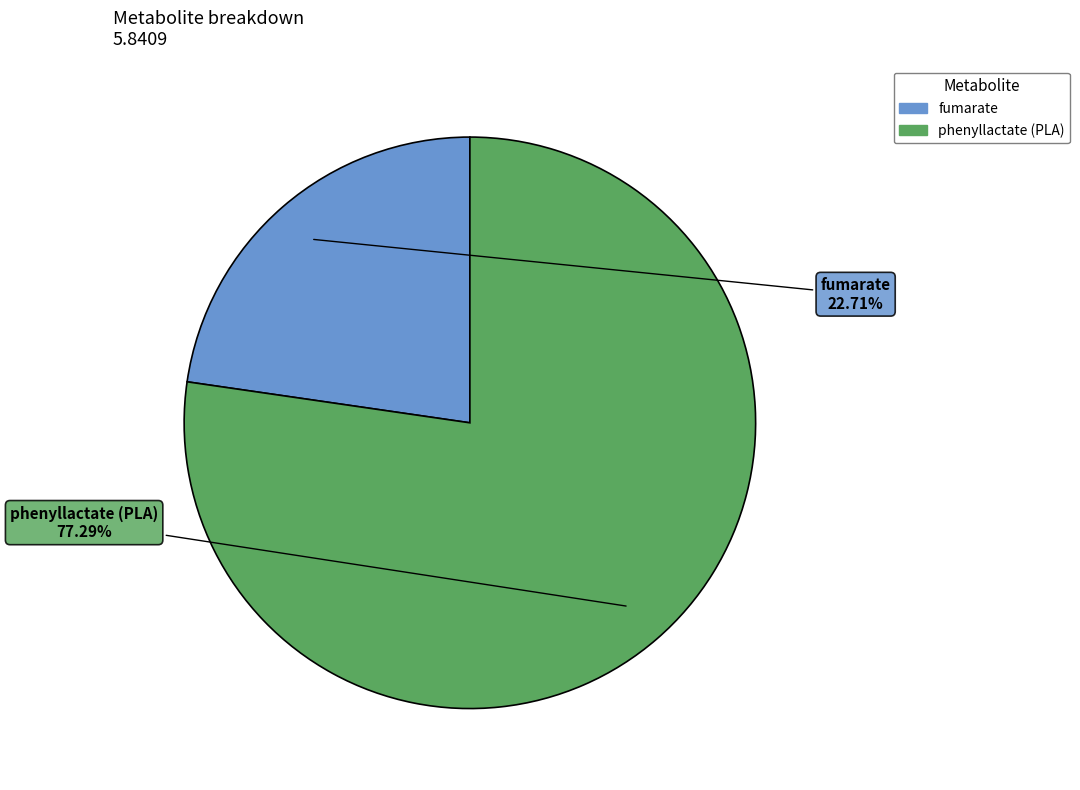

To the nearest percent, what is the combined percentage of phenyllactate (PLA) and fumarate?

100%